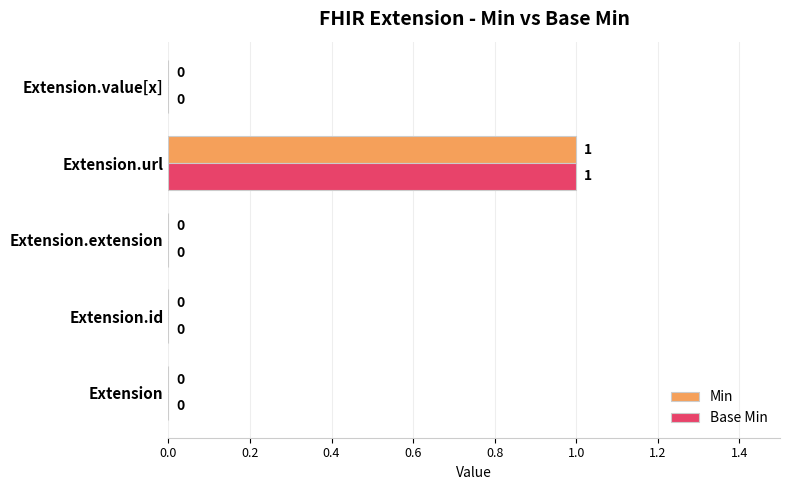

The value of Min at Extension.id is 0. True or false?

True